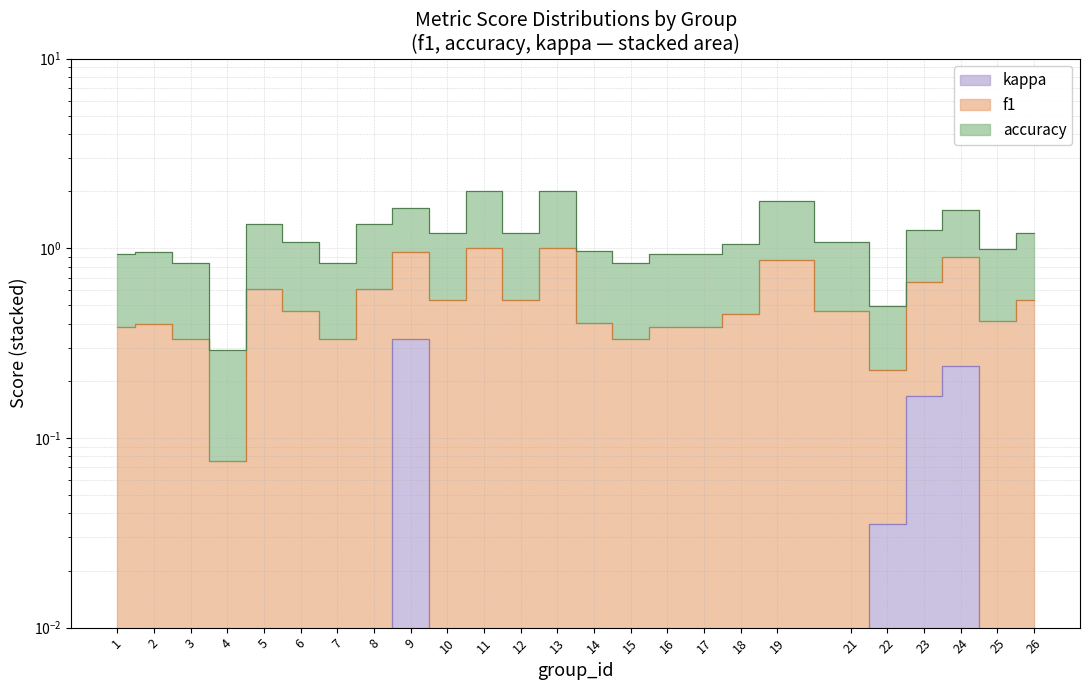

Between 11 and 15, which is larger?

11